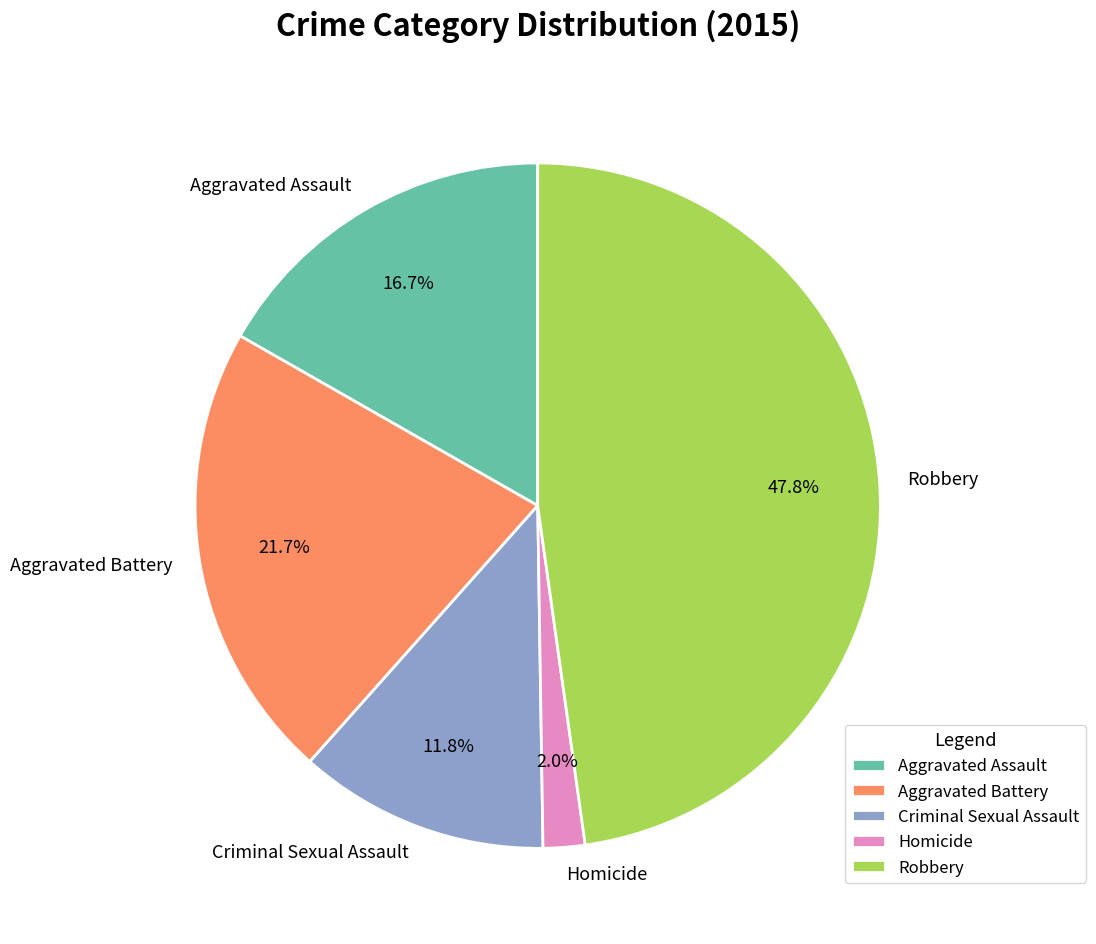

Between Homicide and Aggravated Battery, which is larger?

Aggravated Battery